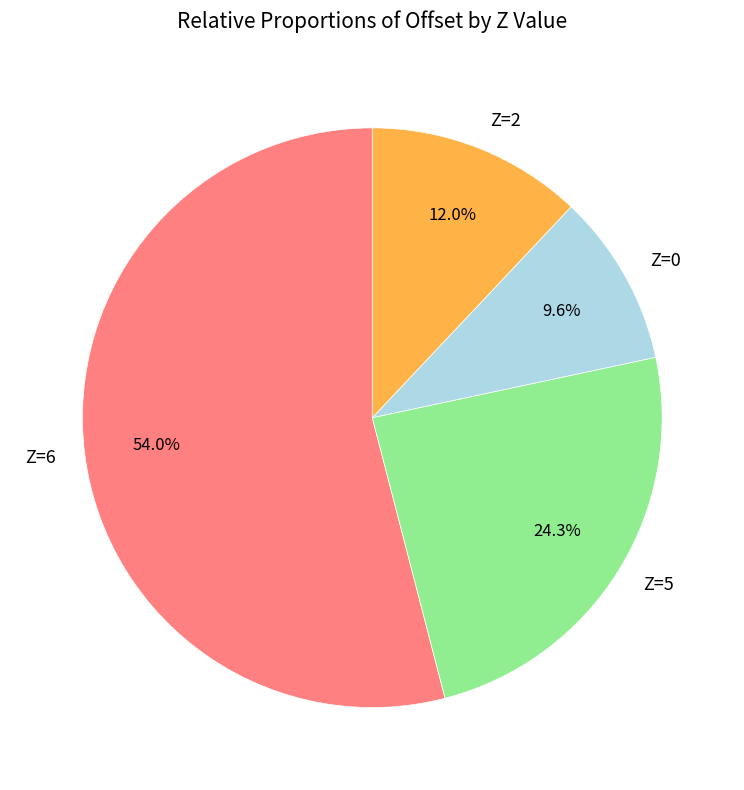

To the nearest percent, what is the average slice percentage?

25%